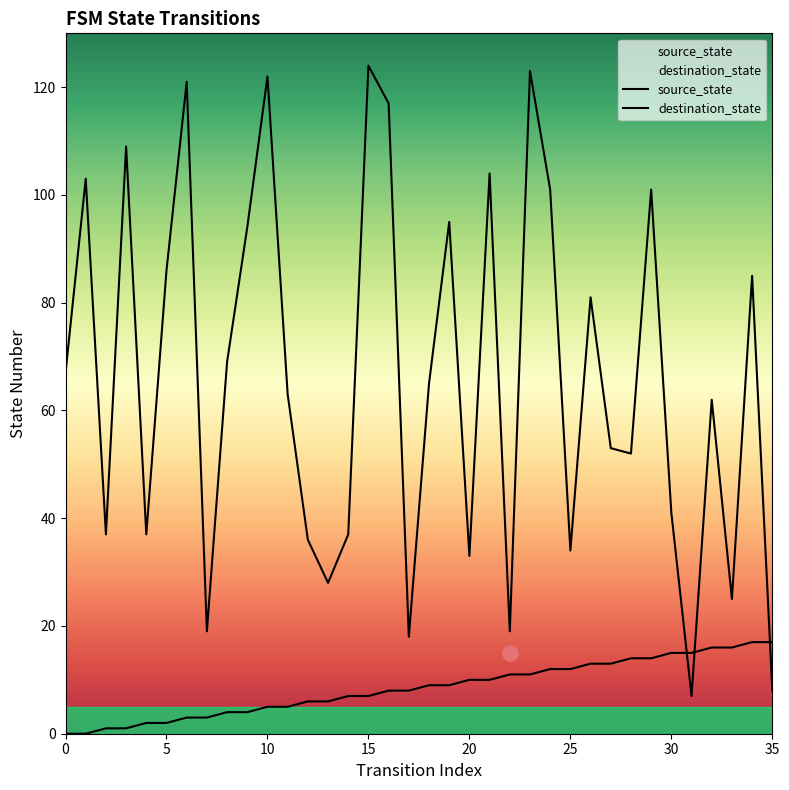

Is the value of destination_state at 20 greater than the value of source_state at 13?

Yes